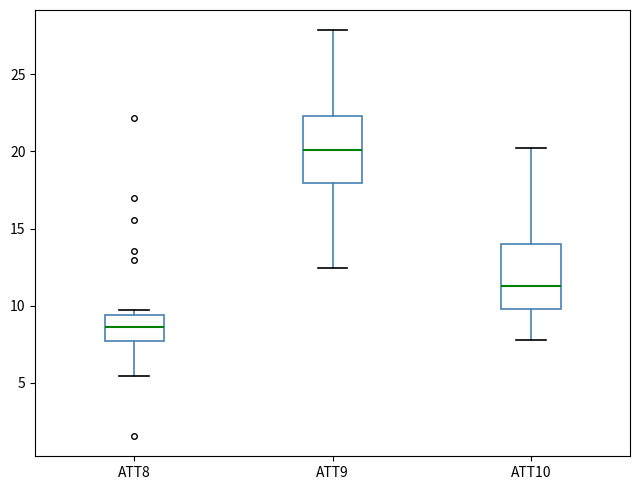

Where does the lower whisker of the box for ATT8 end on the y-axis? The values are not printed on the chart, so give them approximately, as read against the axis.

5.5